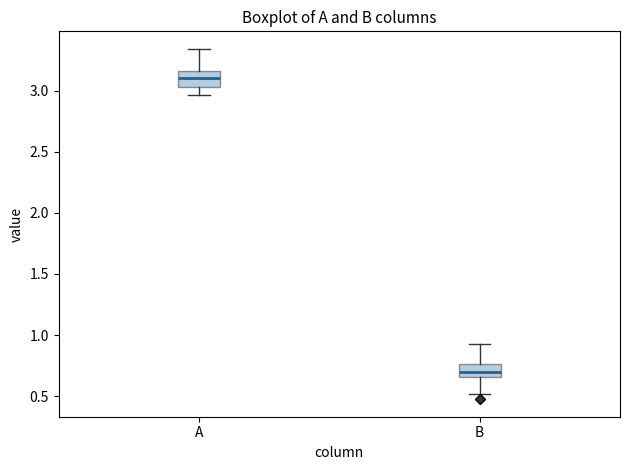

Reading left to right, read every box against the y-axis: the position of its median line, the range the box covers, and the ends of its whiskers. The values are not printed on the chart, so give them approximately, as read against the axis.

A: median 3.10, box 3.05 to 3.15, whiskers 2.95 to 3.35
B: median 0.70, box 0.65 to 0.75, whiskers 0.50 to 0.95